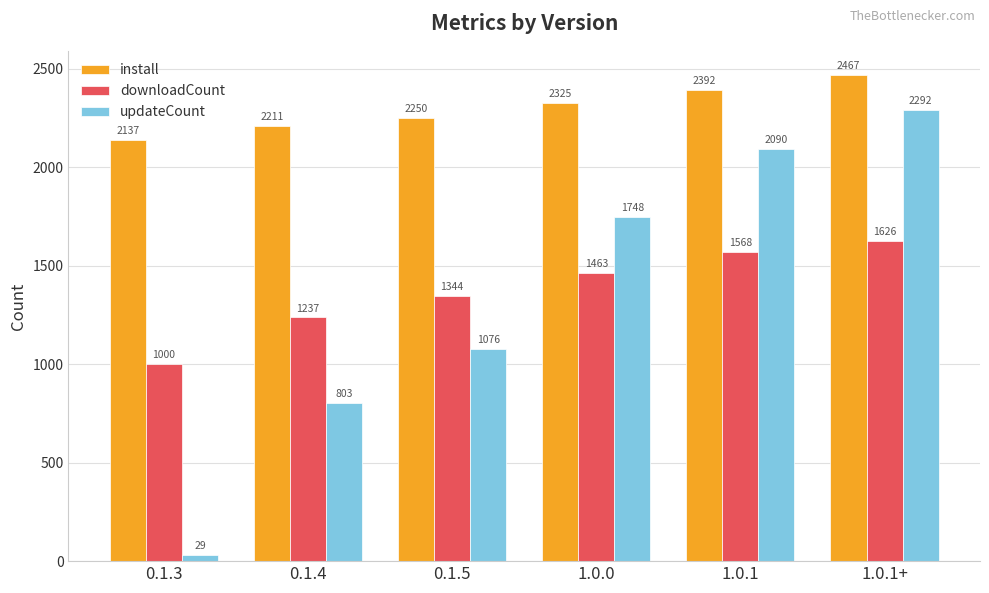

What is the label of the 1st bar from the right?

1.0.1+